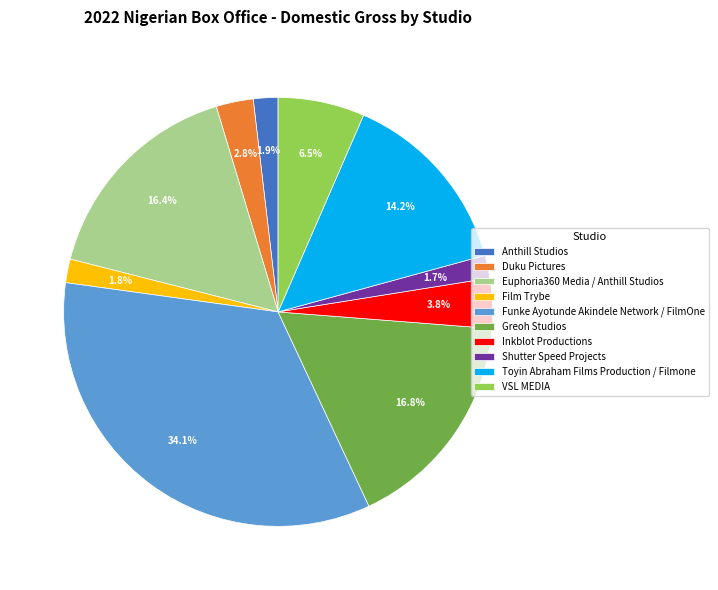

What is the ratio of the value at Film Trybe to the value at Toyin Abraham Films Production / Filmone?

0.1